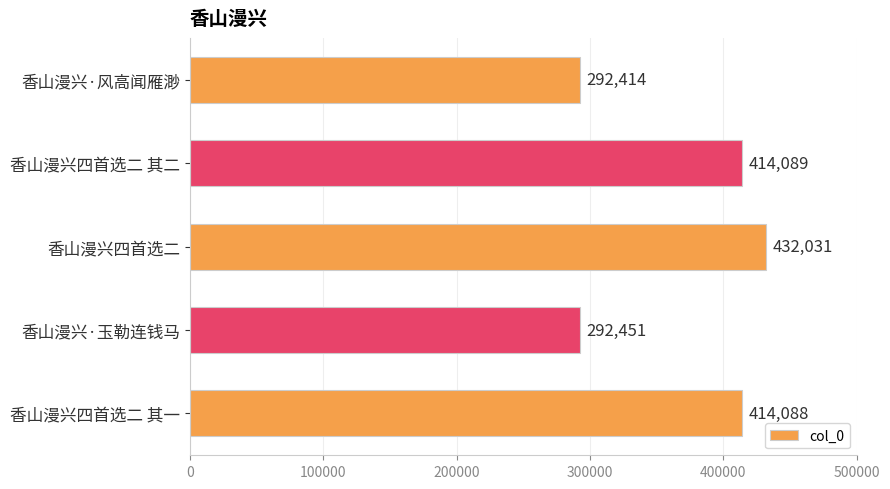

Reading bottom to top, transcribe all the data shown in this chart.

香山漫兴四首选二 其一=414088	香山漫兴·玉勒连钱马=292451	香山漫兴四首选二=432031	香山漫兴四首选二 其二=414089	香山漫兴·风高闻雁渺=292414